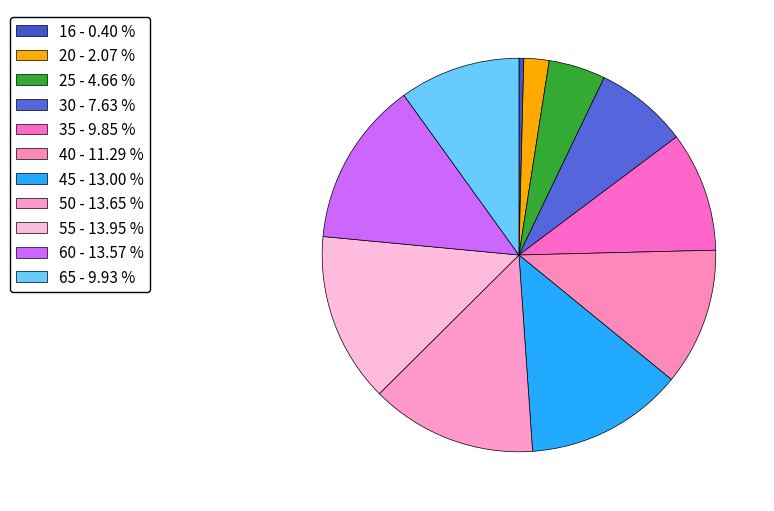

Which category has the smallest portion of the pie?

16